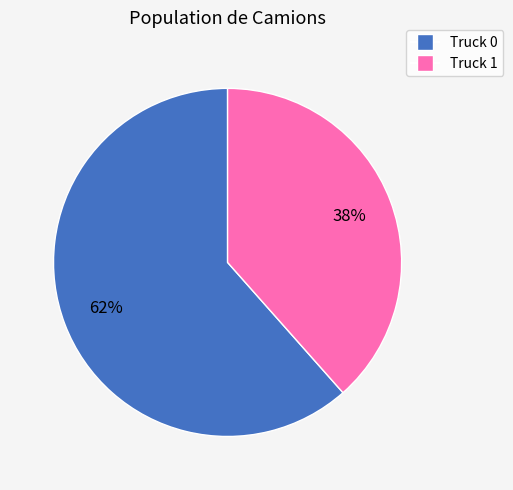

Which category has the biggest portion of the pie?

Truck 0